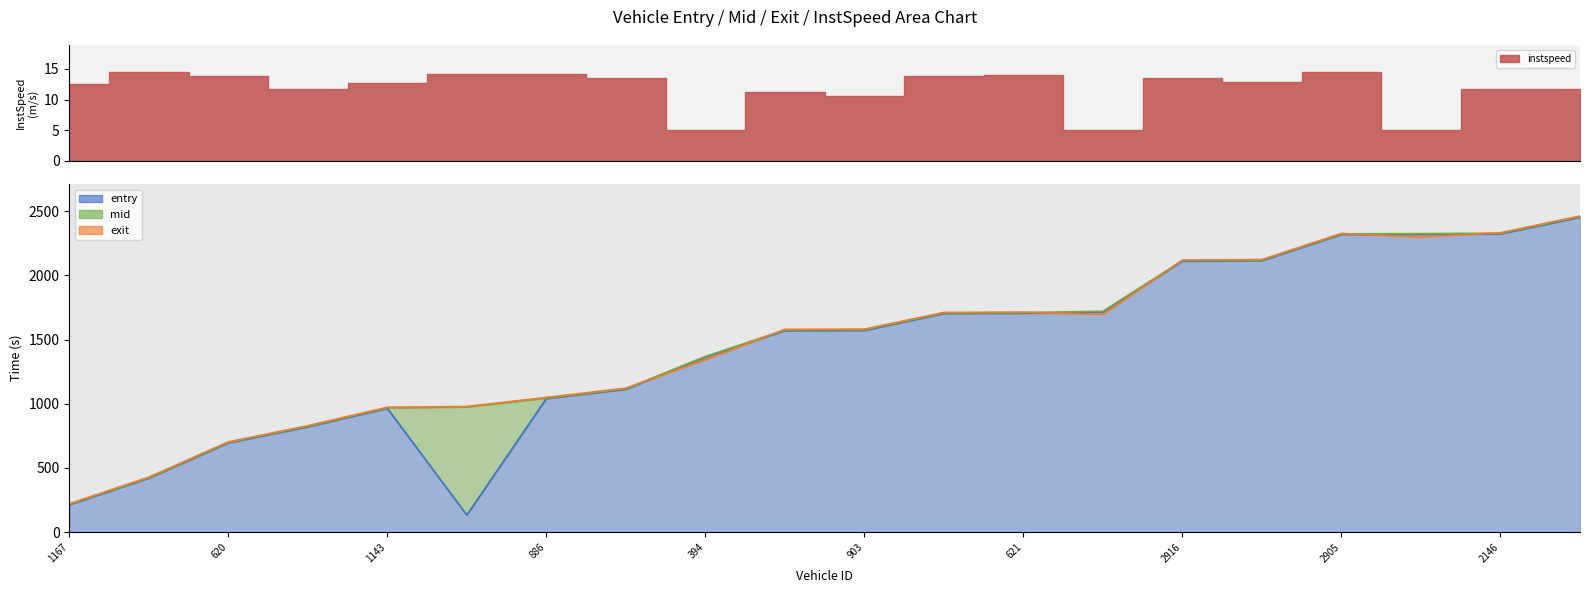

Is the value of mid at 1167 greater than the value of exit at 1167?

No